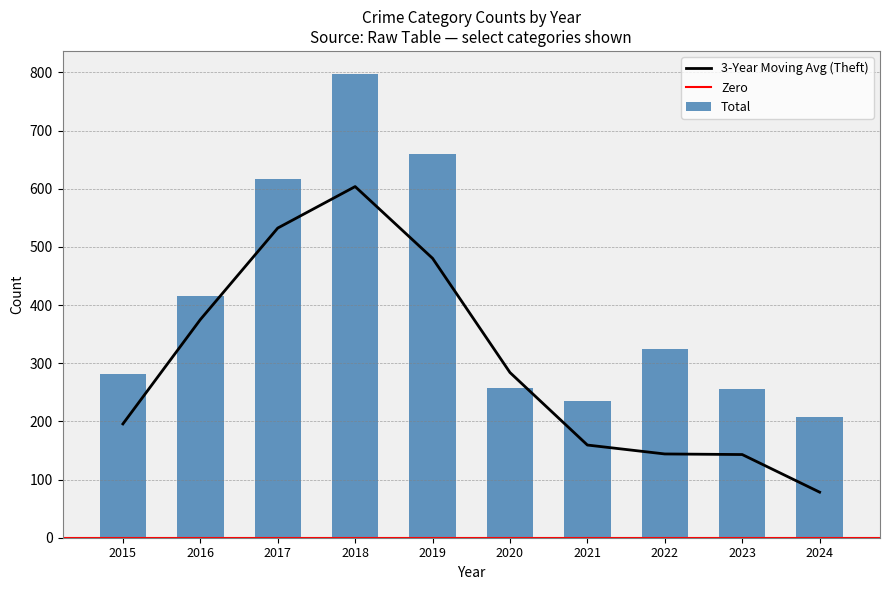

The 3-Year Moving Avg (Theft) series shows 21.0 at 2024. True or false?

False